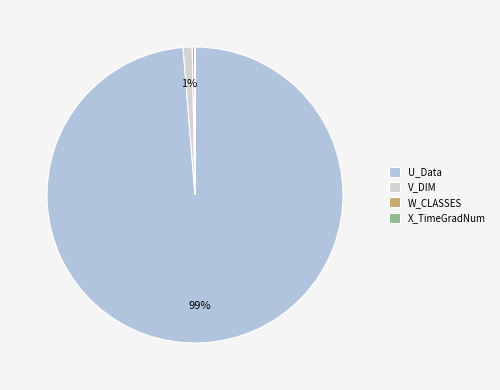

The V_DIM slice represents 6% of the pie. True or false?

False